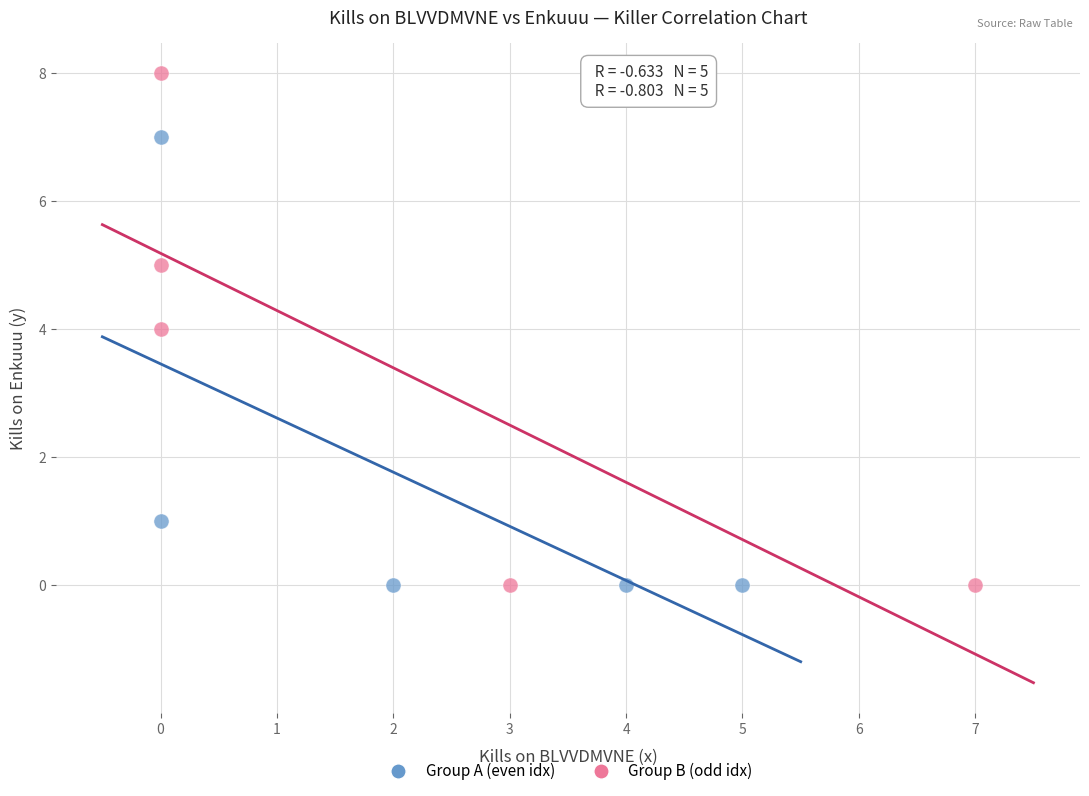

Which series reaches the maximum Y coordinate?

Group B (odd idx)